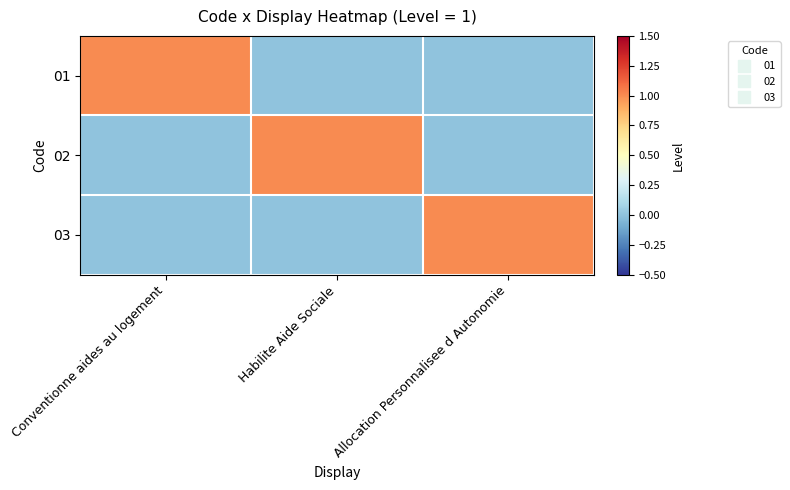

Reading right to left, what are all the values shown in this chart?

01: Allocation Personnalisee d Autonomie=0	Habilite Aide Sociale=0	Conventionne aides au logement=1
02: Allocation Personnalisee d Autonomie=0	Habilite Aide Sociale=1	Conventionne aides au logement=0
03: Allocation Personnalisee d Autonomie=1	Habilite Aide Sociale=0	Conventionne aides au logement=0